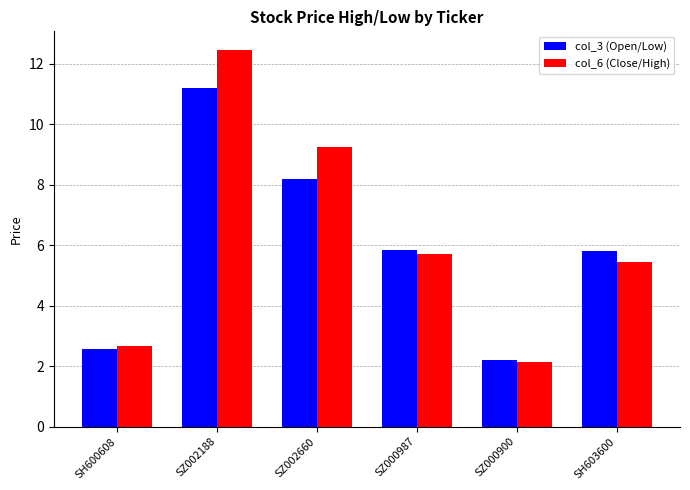

List the series in order of their peak value, lowest first.

col_3 (Open/Low), col_6 (Close/High)